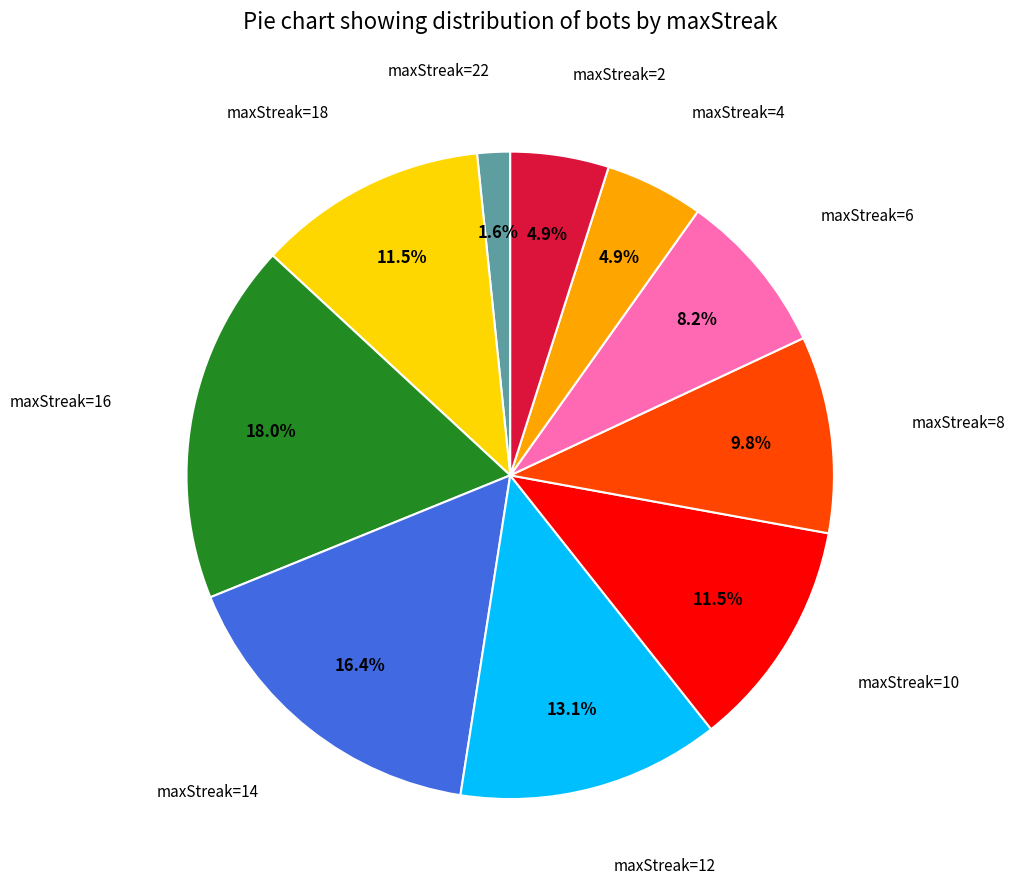

Does any single category account for the majority?

No